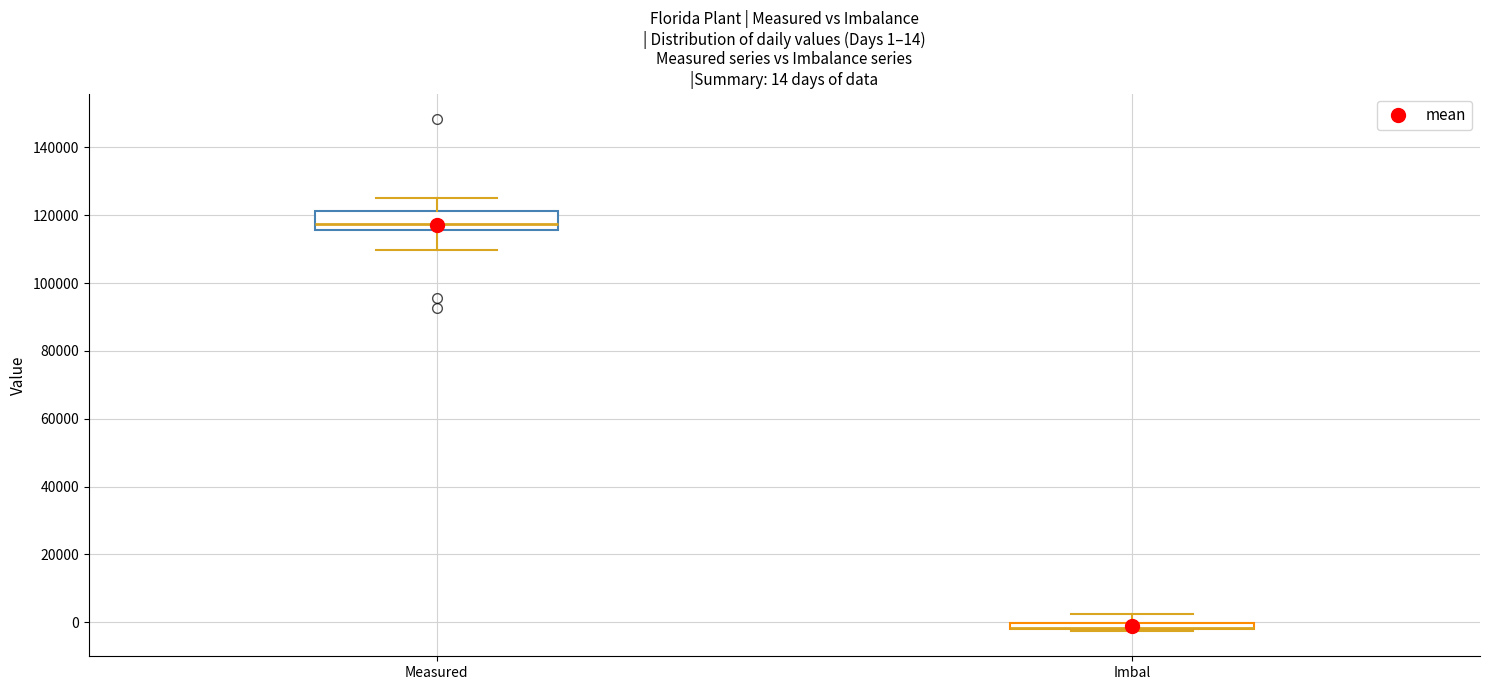

Which box is the tallest, from its lower edge to its upper edge?

Measured